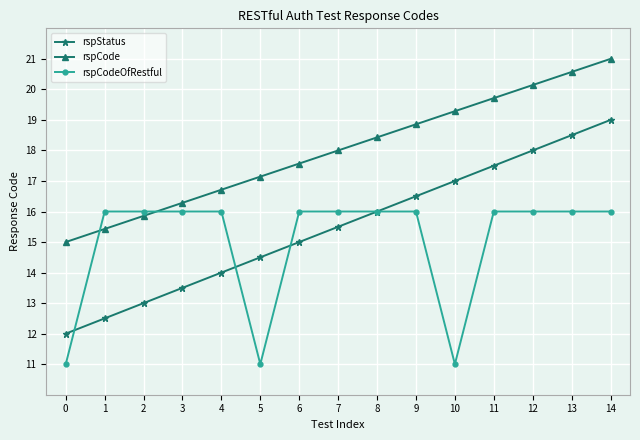

The value of rspCodeOfRestful at 7 is 26.9. True or false?

False